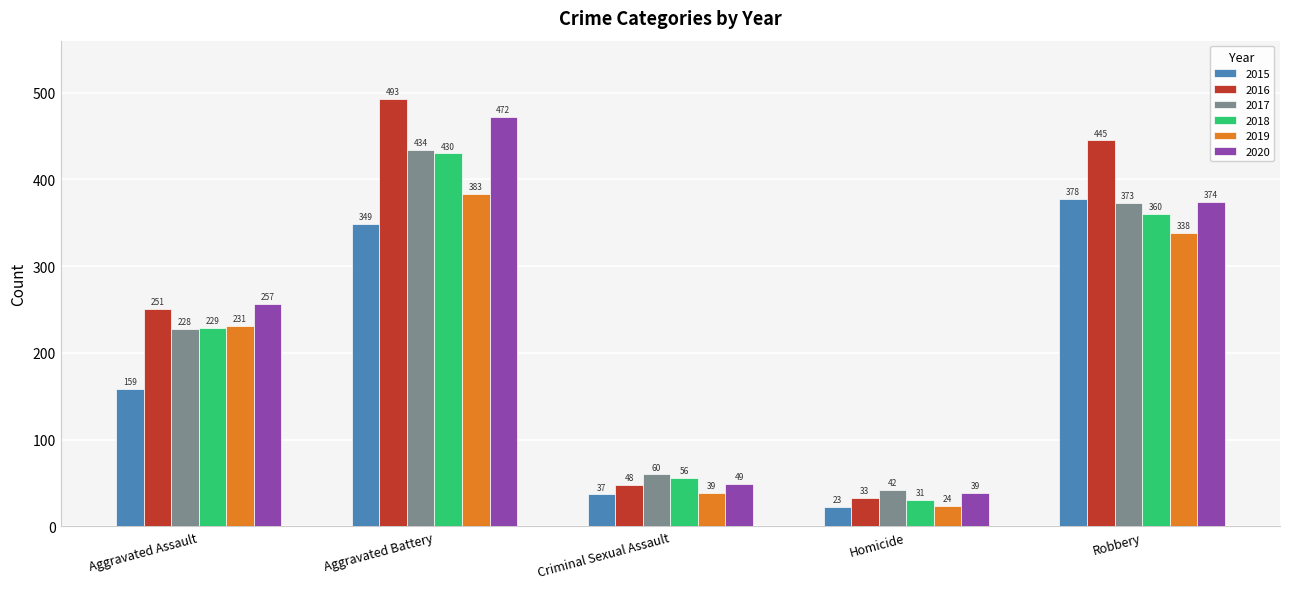

What position from the right is Robbery?

1